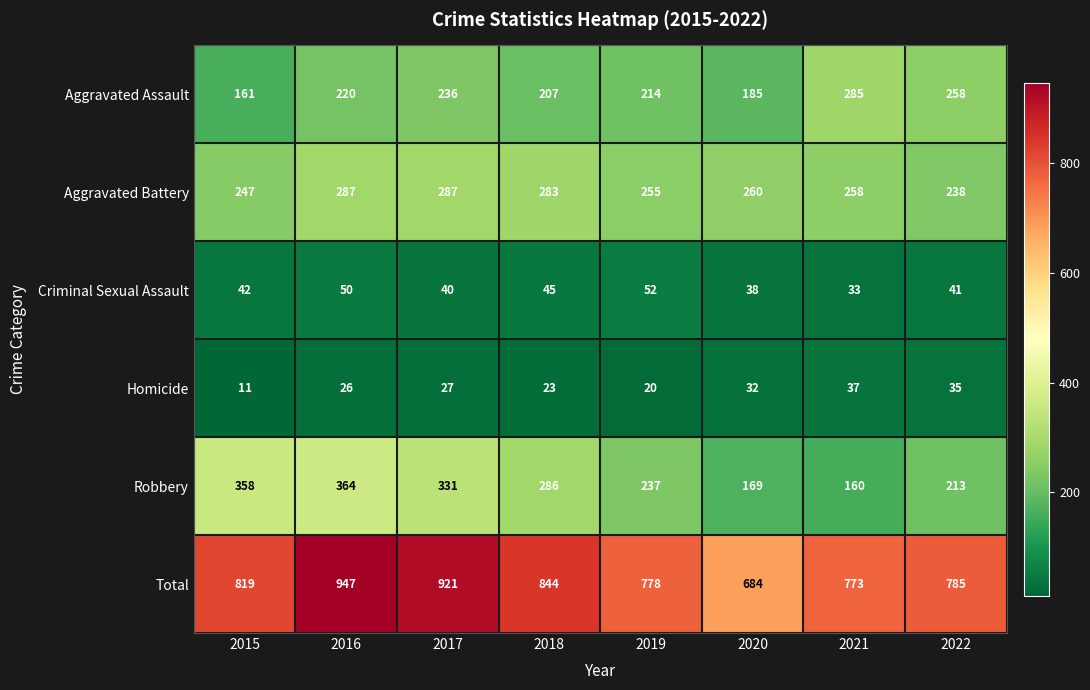

At which label does Aggravated Battery reach its minimum?

2022